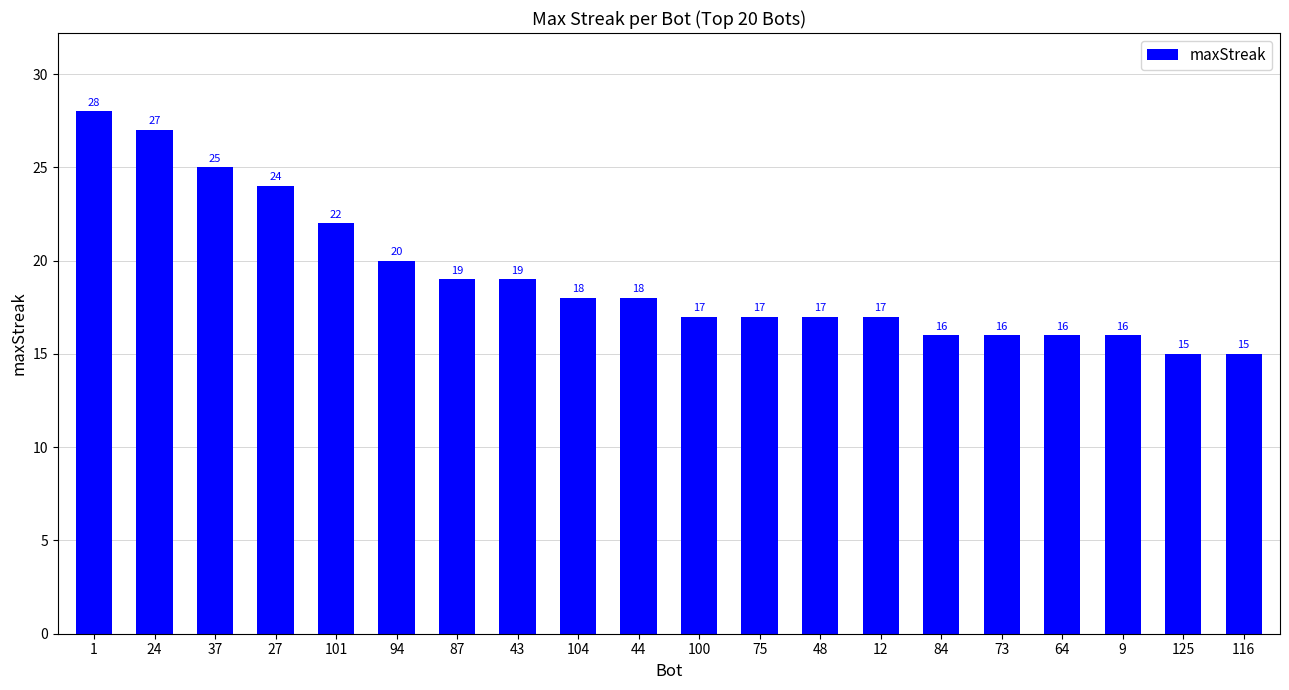

Approximately how many times larger is the value at 37 compared to 24?

0.9